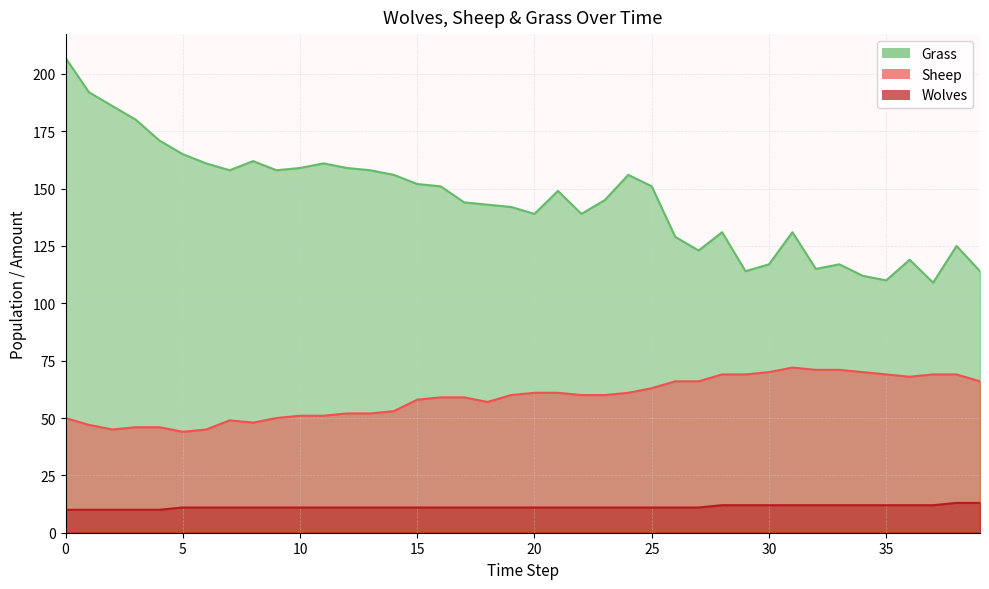

Which series changed the most between 6 and 24?

Sheep